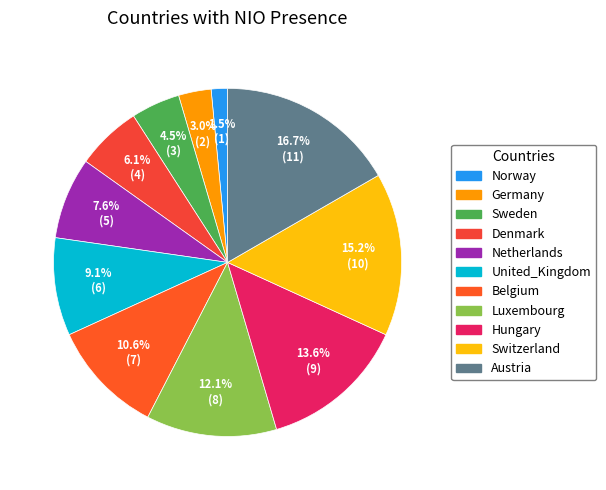

Which slice is the largest?

Austria